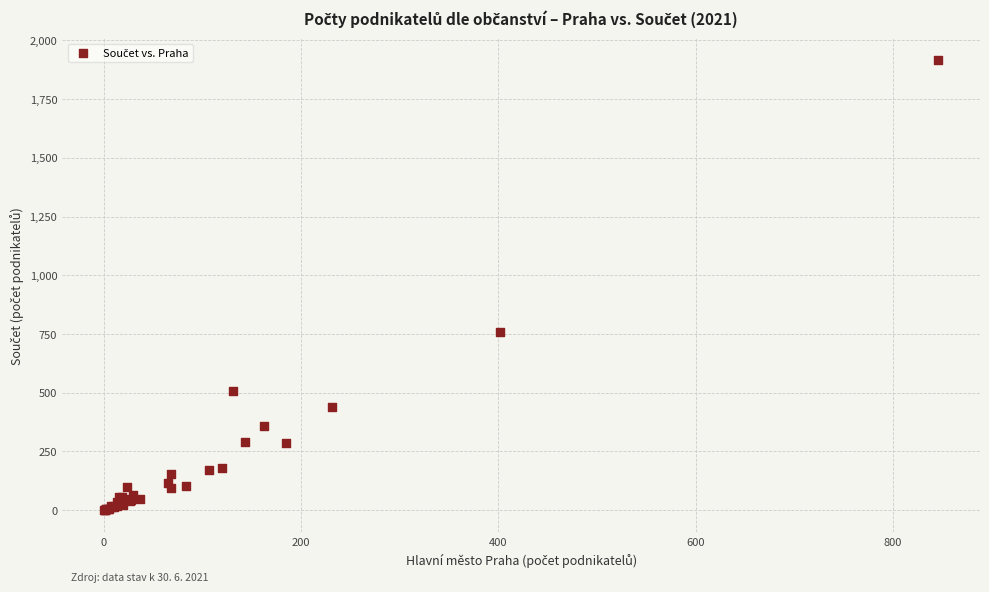

What Y value in the scatter plot is closest to 957?

757